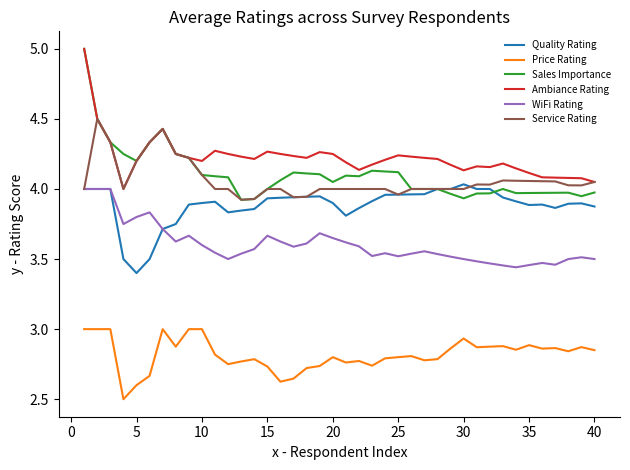

Which series has the largest total across all categories?

Ambiance Rating